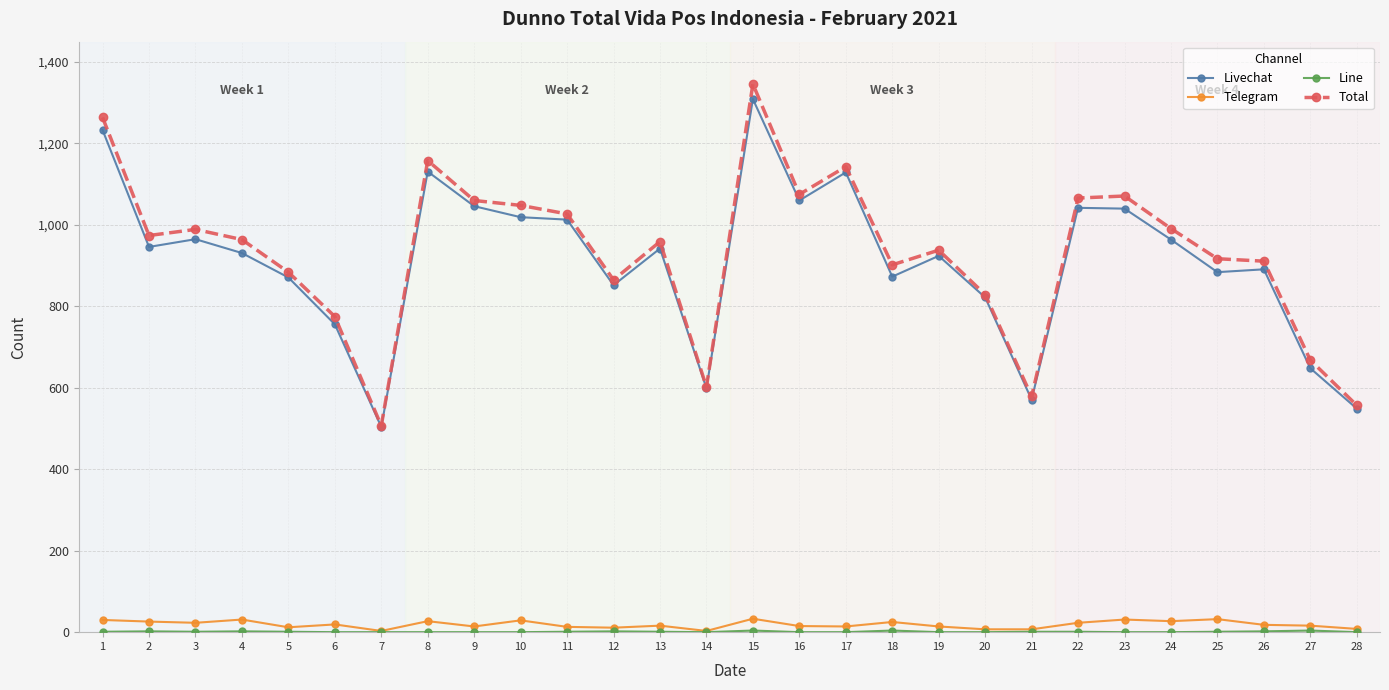

Count the number of data series in this chart.

4